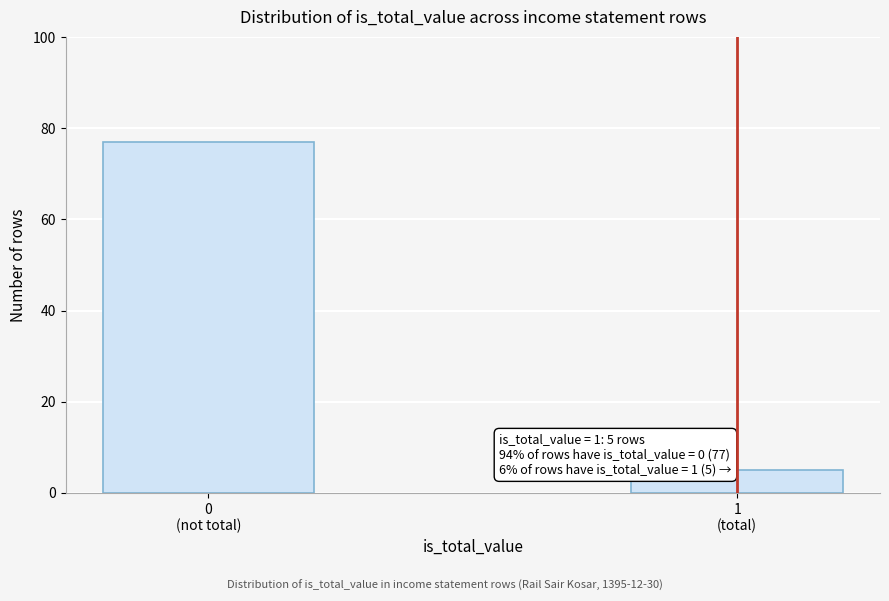

Reading left to right, list all the values displayed in this chart.

77	5